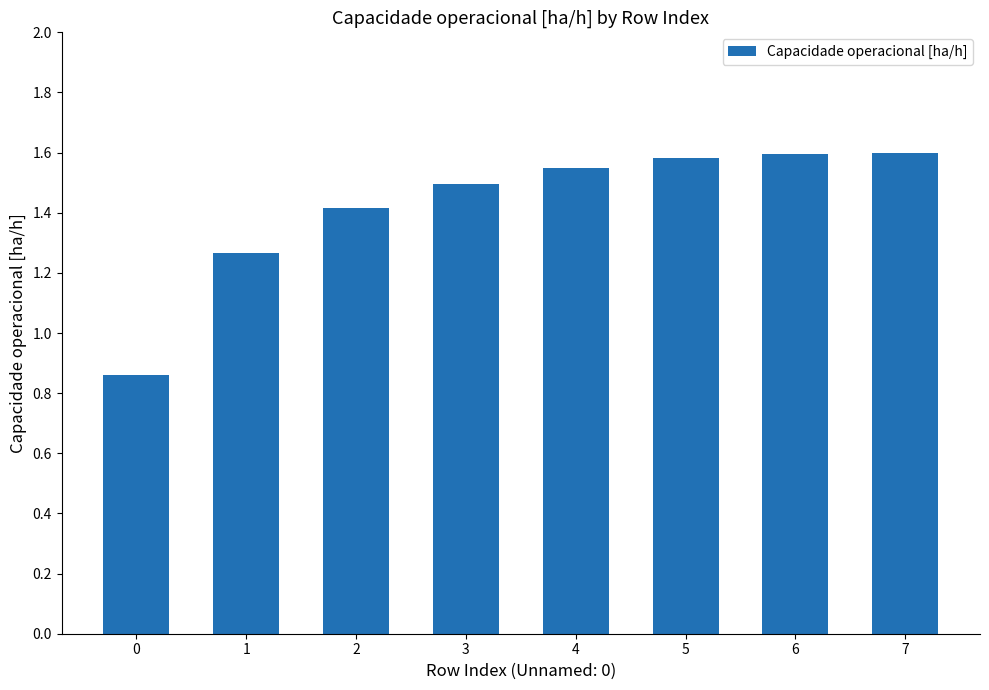

The value at 7 is 1.6. True or false?

True